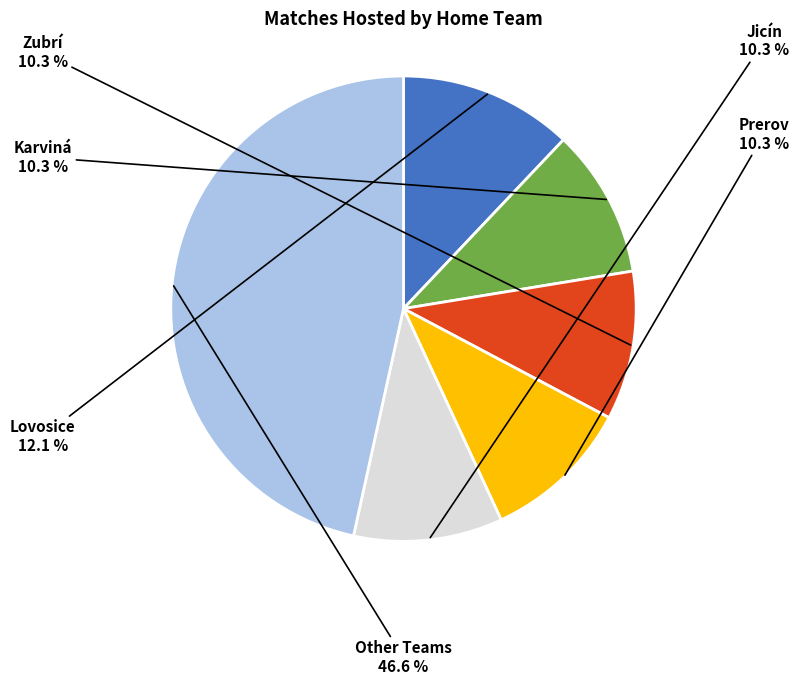

Does any single category account for the majority?

No